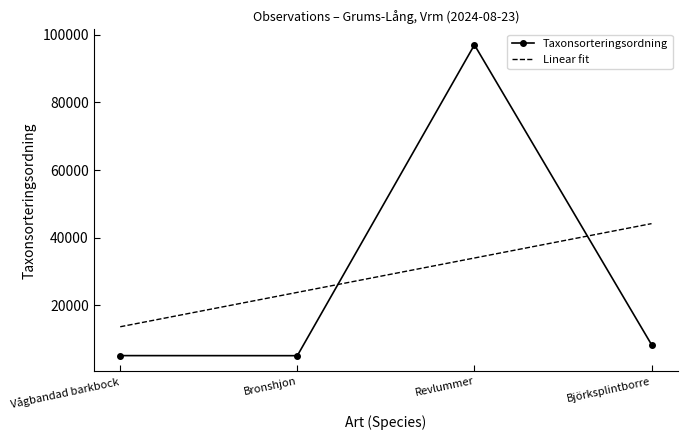

After their last crossing, which series has the higher values: Taxonsorteringsordning or Linear fit?

Linear fit